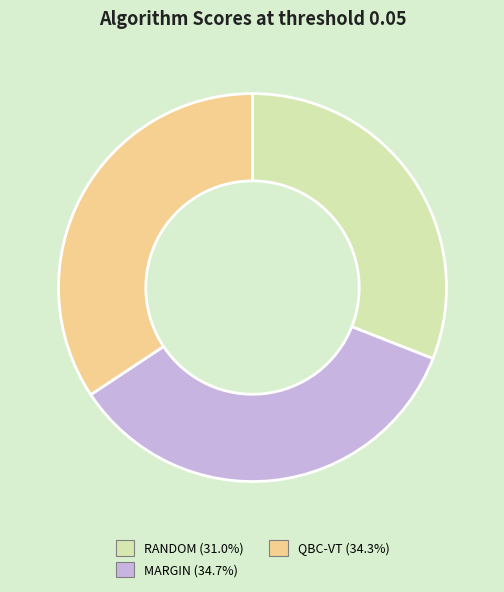

Which slice is the smallest?

RANDOM